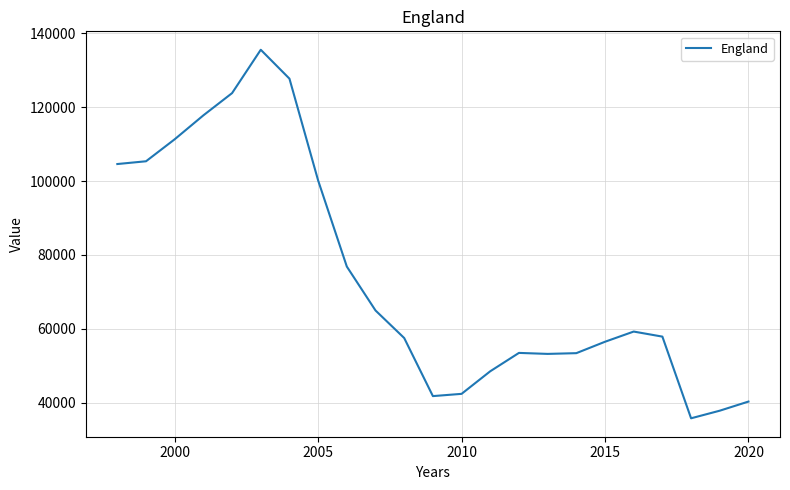

What is the difference between the maximum and minimum values?

99810